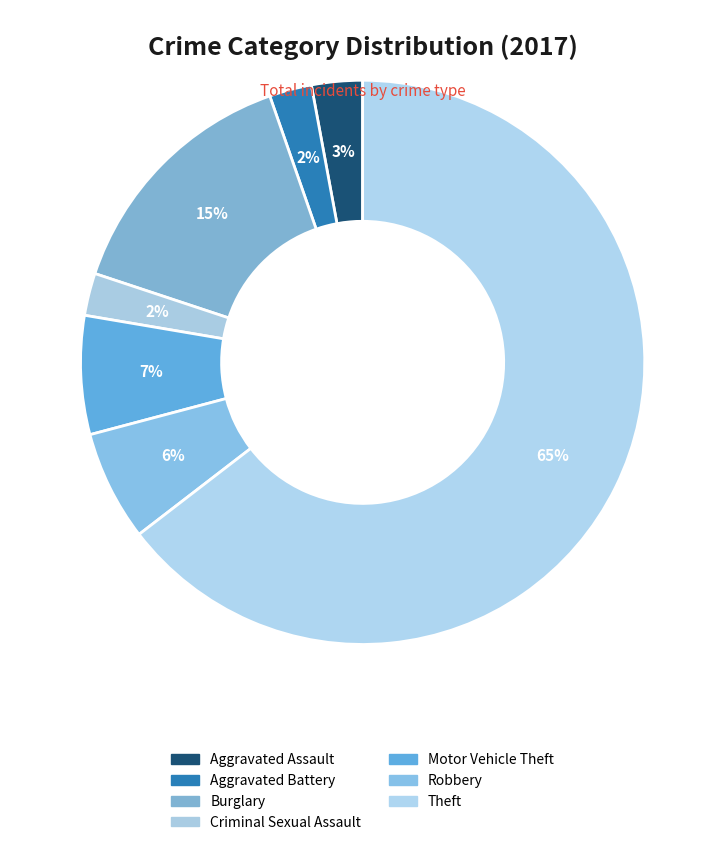

How many slices are in this pie chart?

7